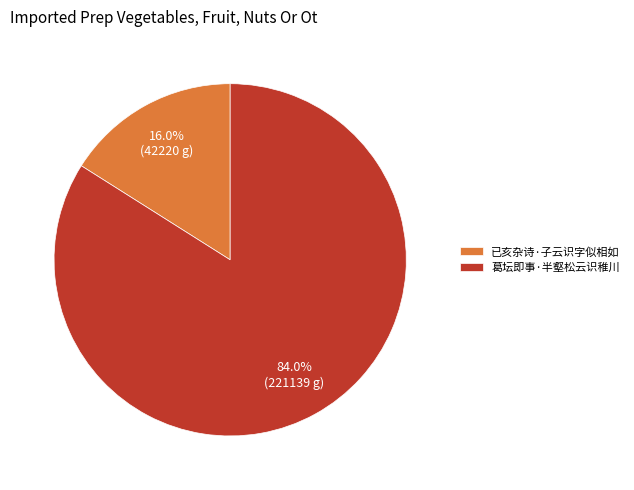

Is 已亥杂诗·子云识字似相如 the majority of the pie?

No